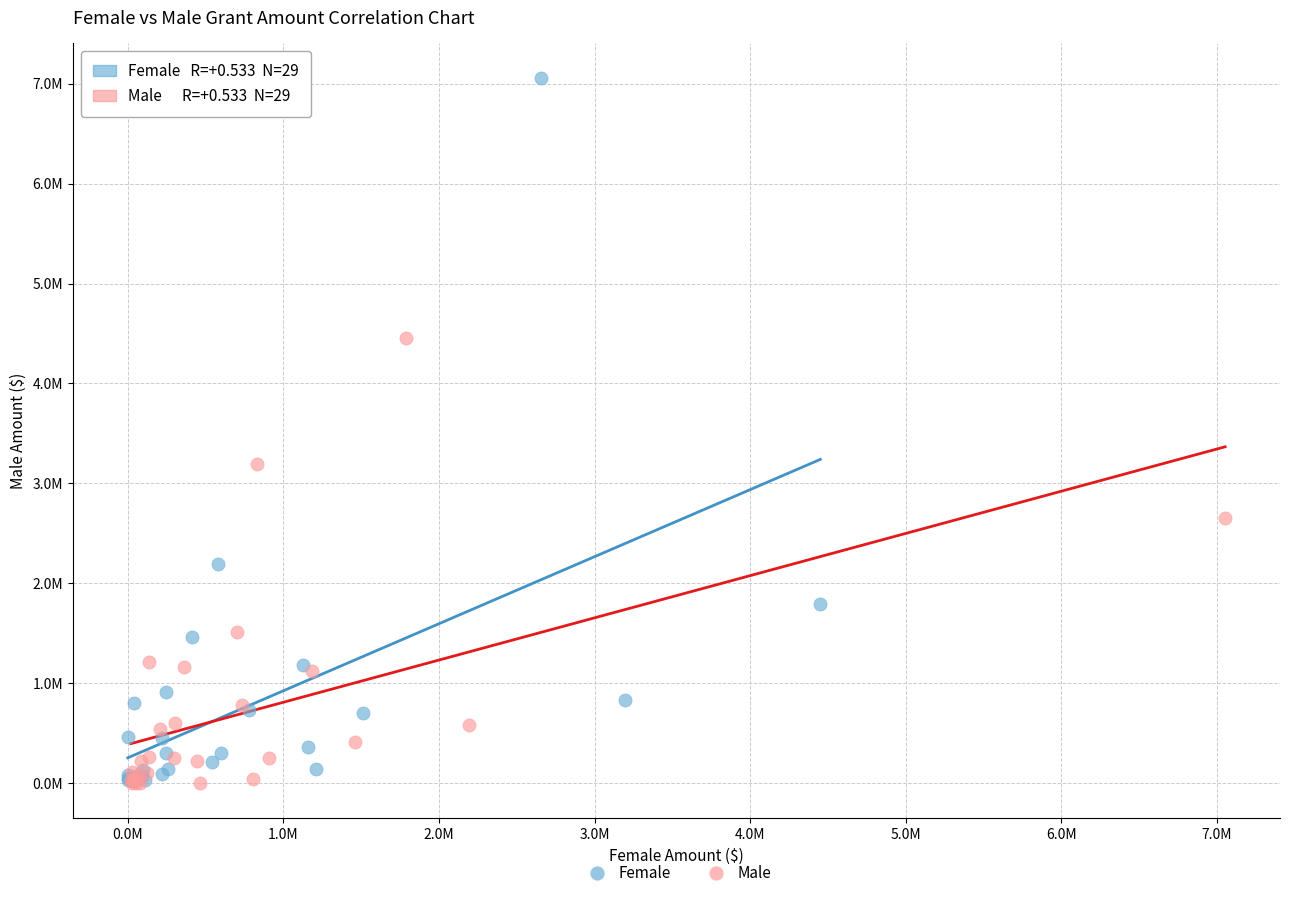

Which series contains the highest Y value?

Female